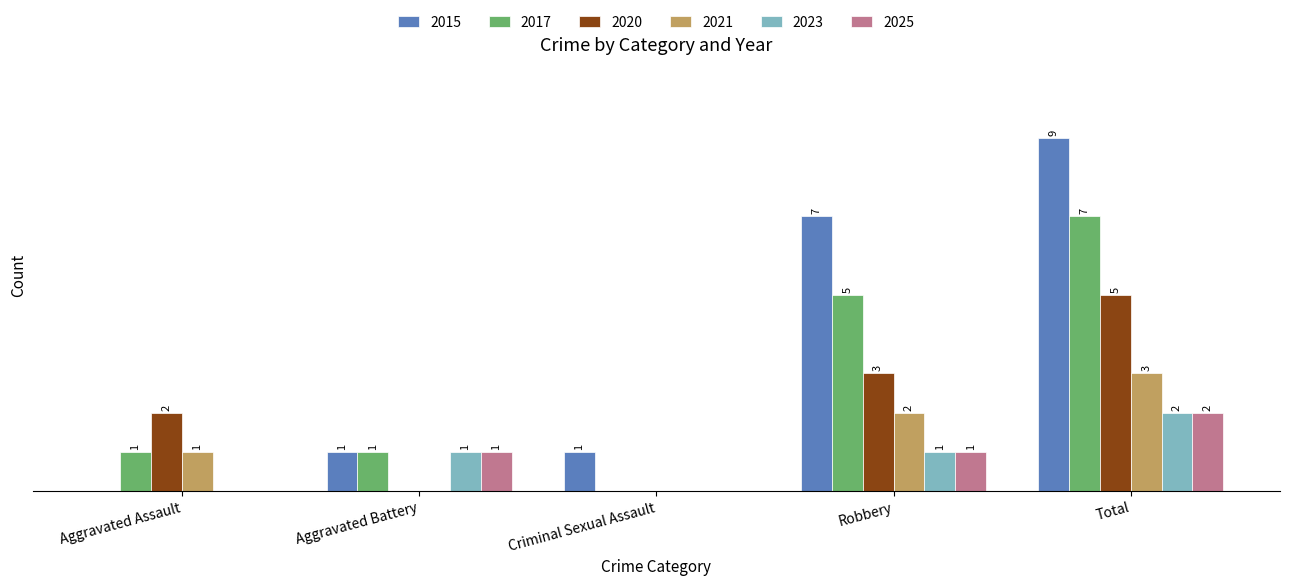

Which category has the highest value across all series?

Total